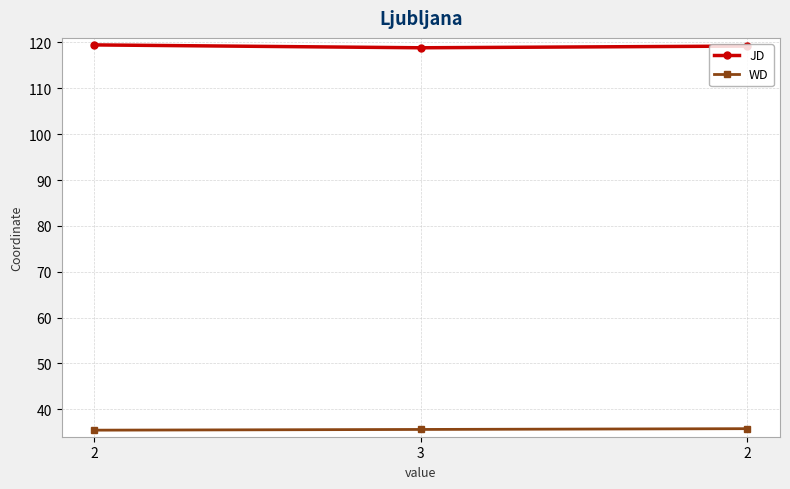

Between 2 and 2, which series saw the biggest shift?

WD